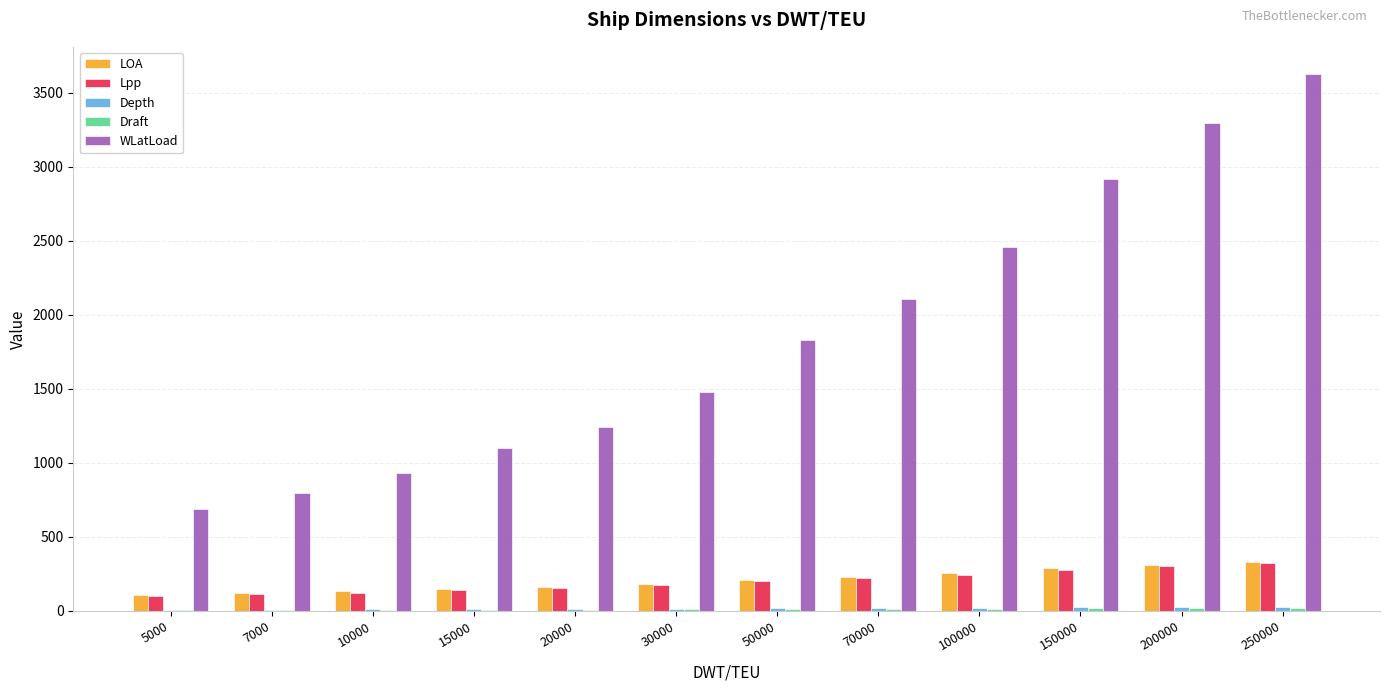

Which series has the largest total across all categories?

WLatLoad